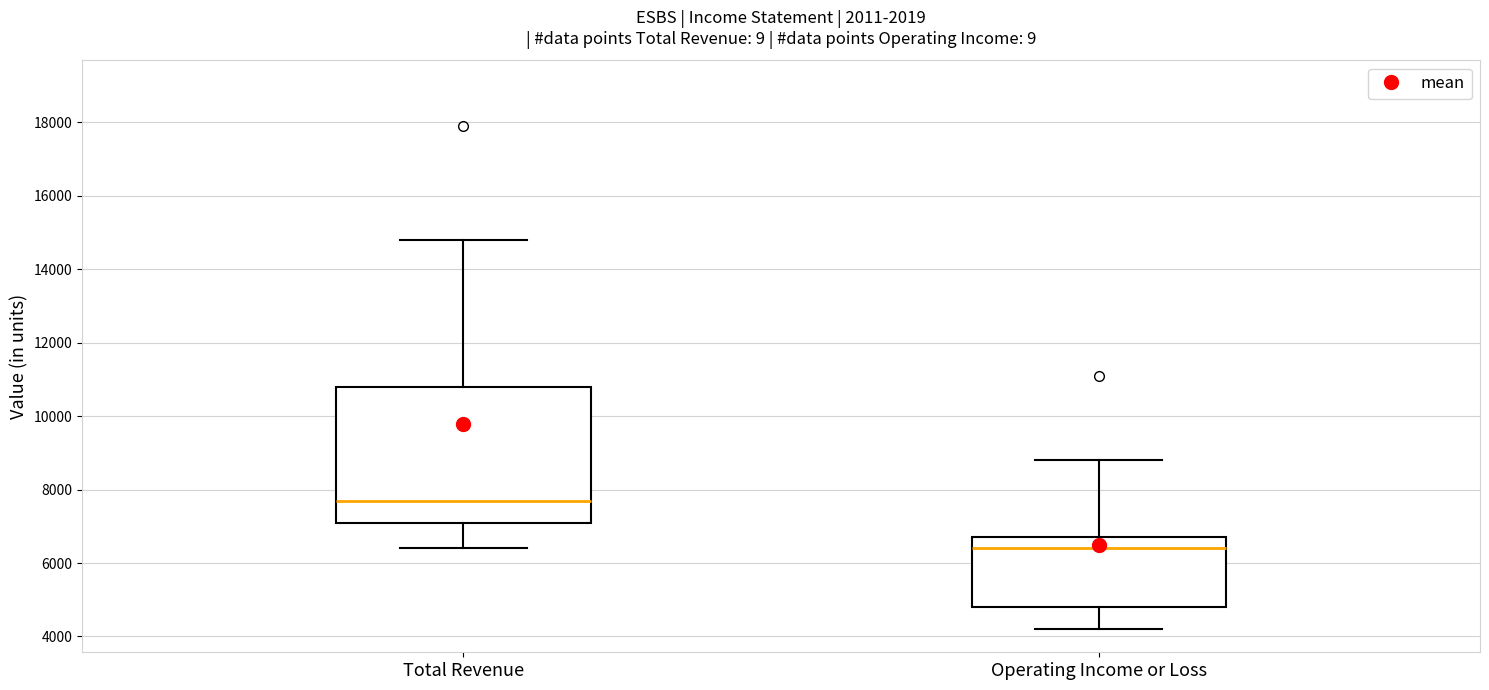

Where does the upper whisker of the box for Operating Income or Loss end on the y-axis? The values are not printed on the chart, so give them approximately, as read against the axis.

8800